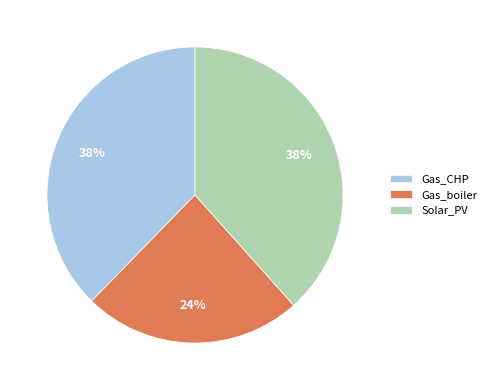

Which category has the smallest portion of the pie?

Gas_boiler